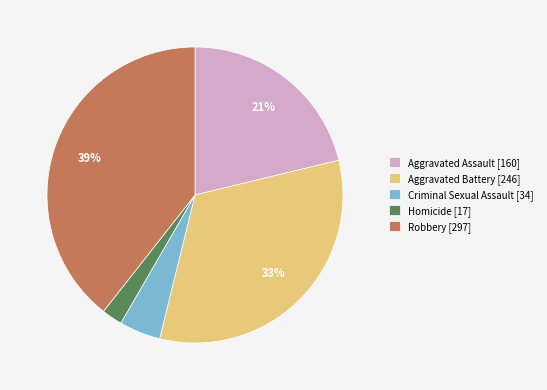

Count the number of slices in the pie.

5